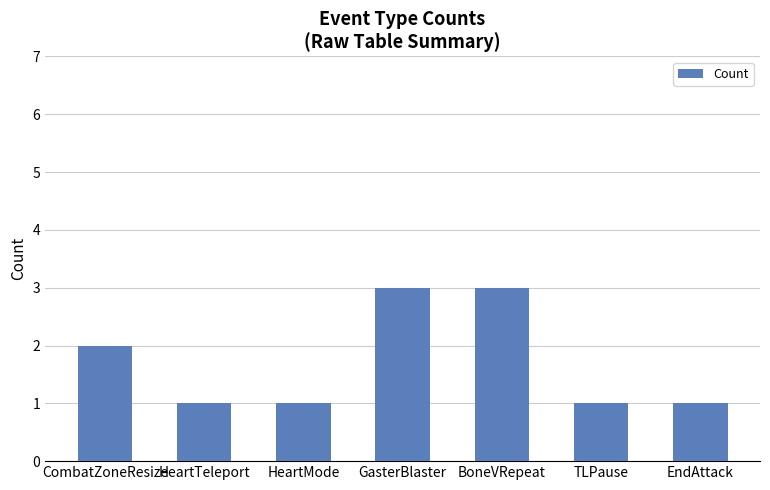

Which has a higher value, TLPause or BoneVRepeat?

BoneVRepeat